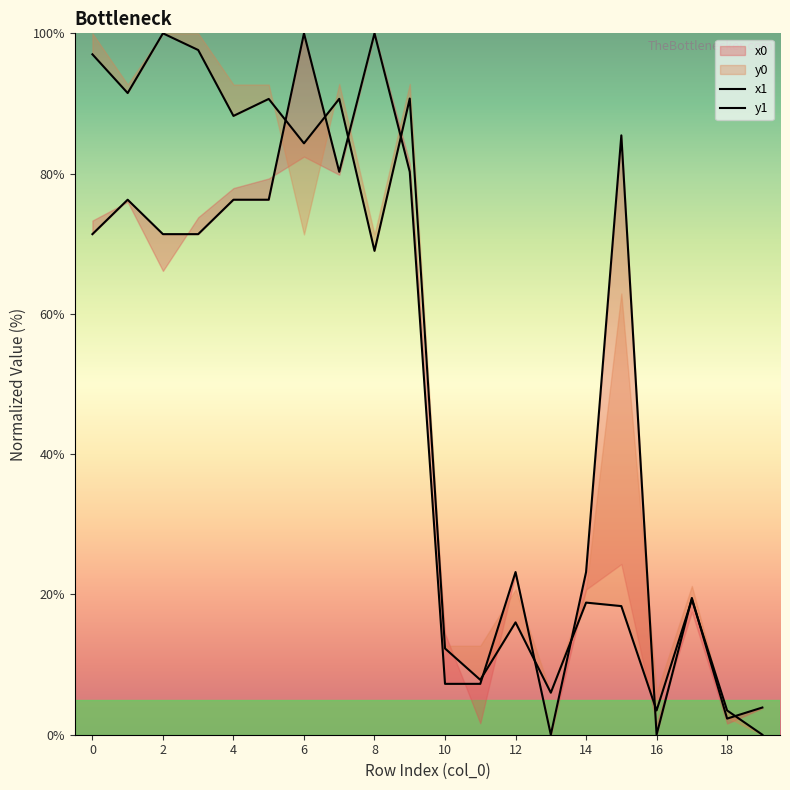

Is it true that y1 equals 6.0 at 13?

True